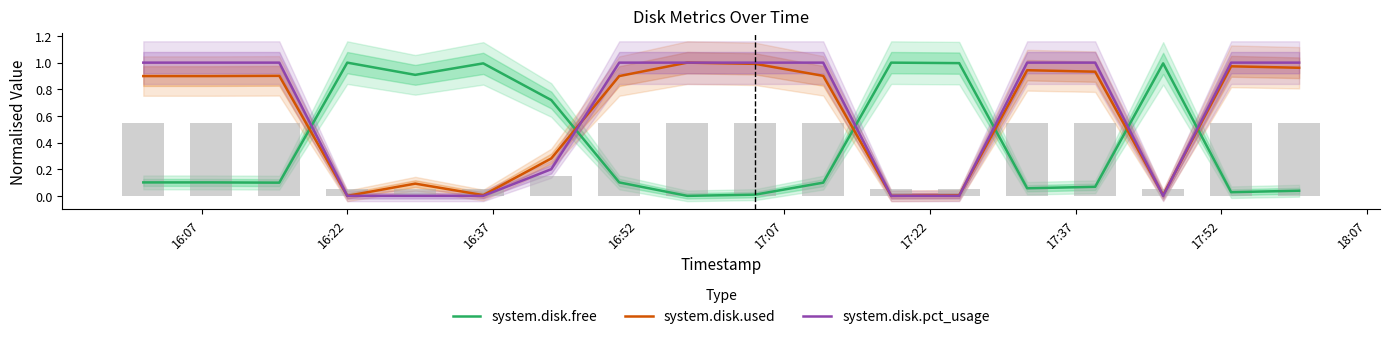

True or false: system.disk.free and system.disk.pct_usage intersect in this chart.

True